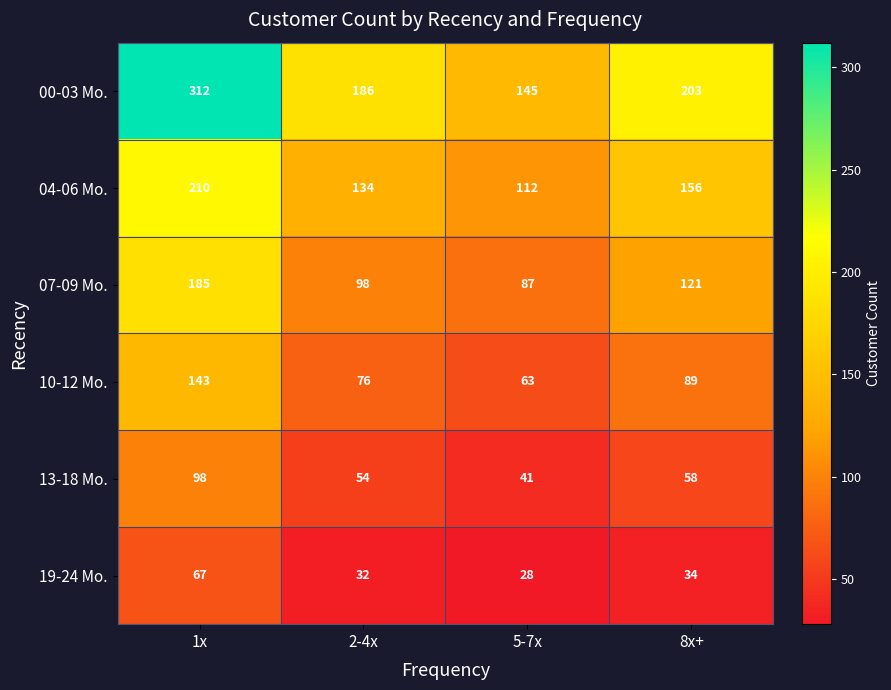

What is the average value of the 13-18 Mo. series?

63